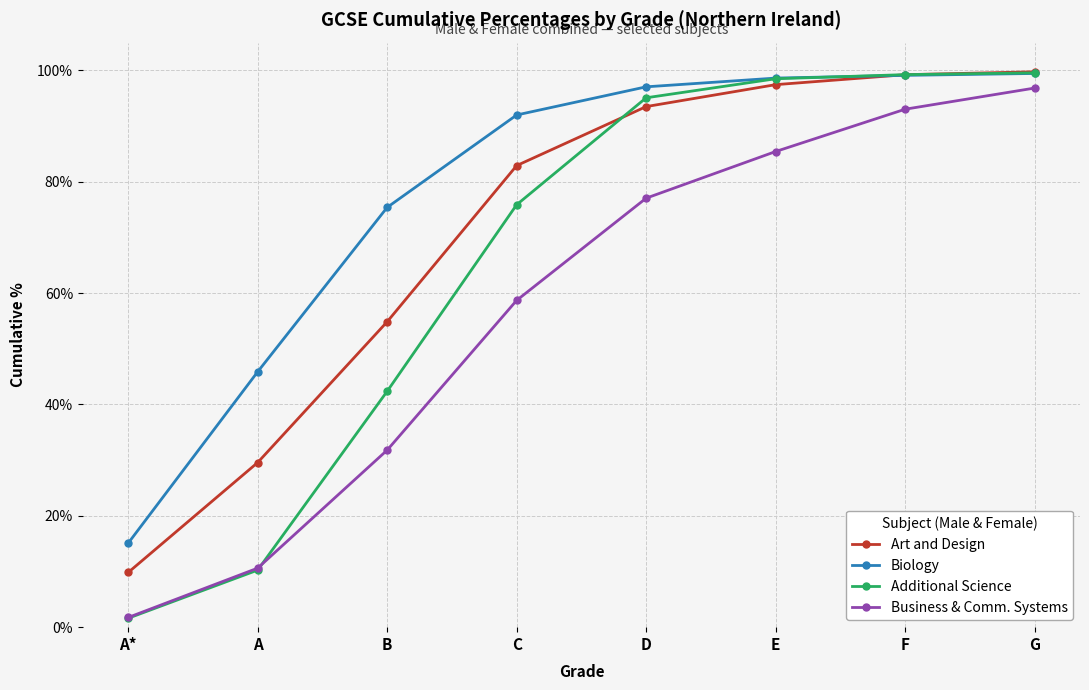

Which series has the largest total across all categories?

Biology